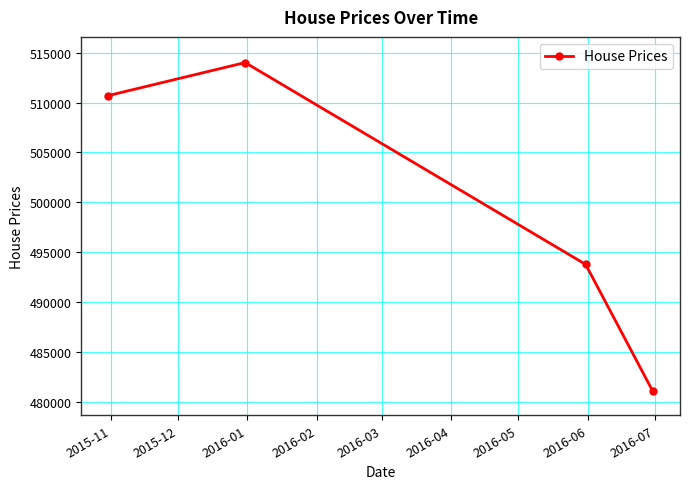

True or false: the data has more than 1 interior local peaks.

False